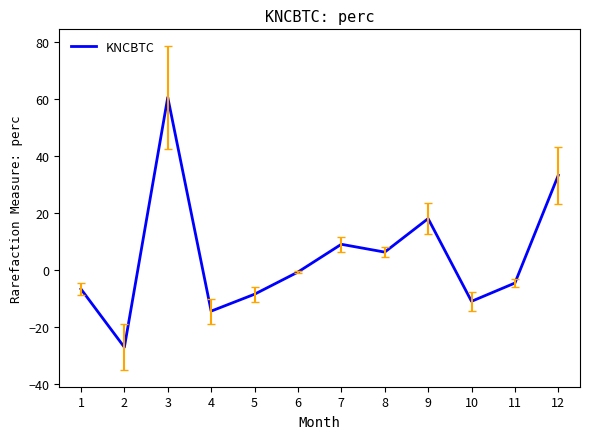

Which has a higher value, 3 or 10?

3